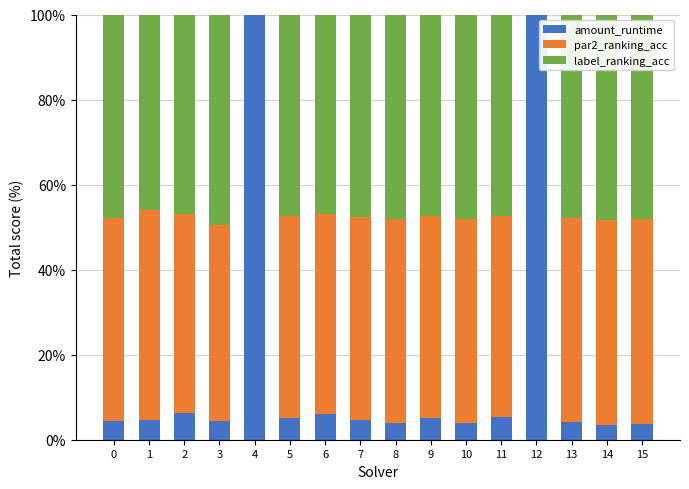

The value of par2_ranking_acc at 3 is 0.8. True or false?

False